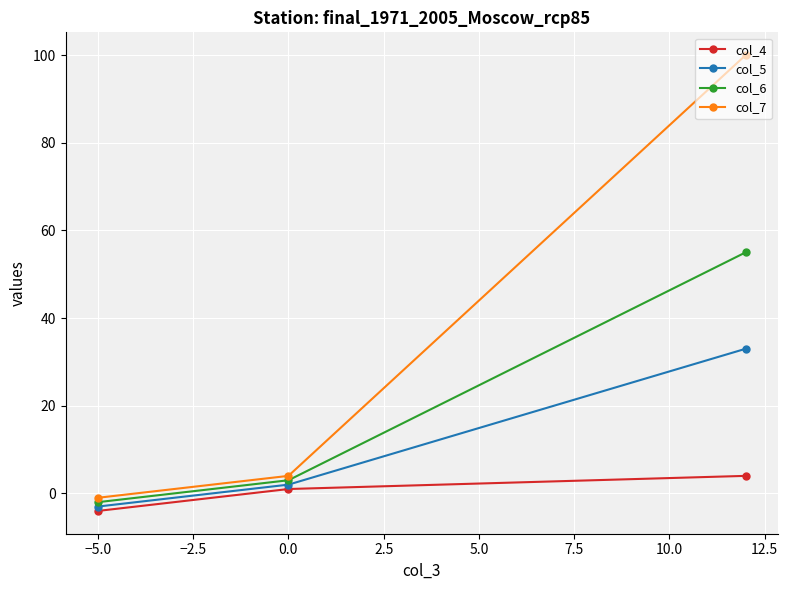

Which series has the largest total across all categories?

col_7